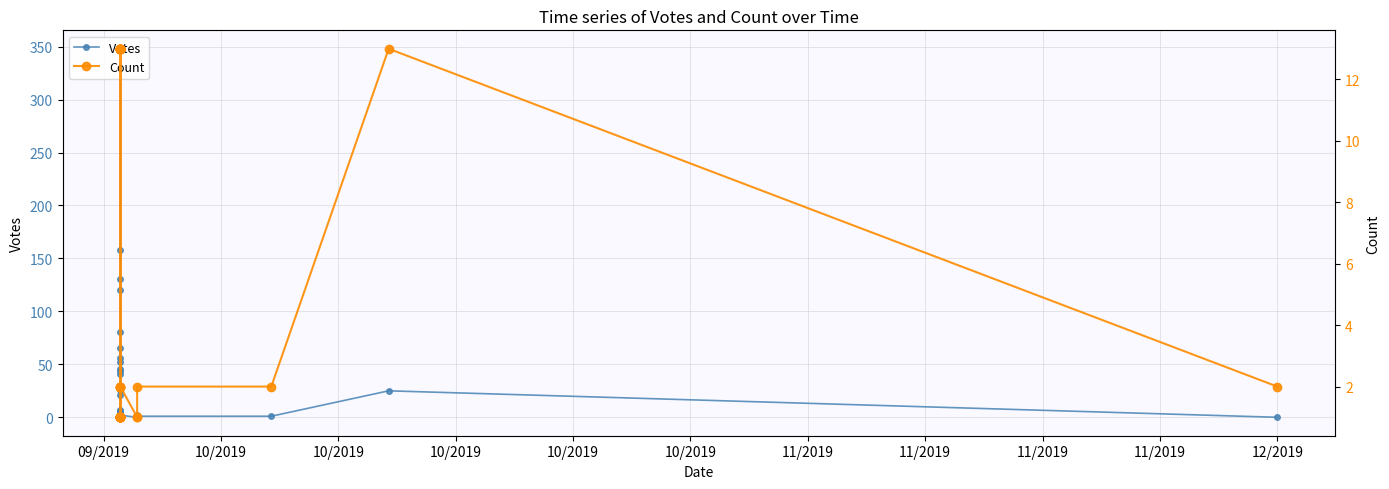

At which label does Votes first exceed 5?

09/2019